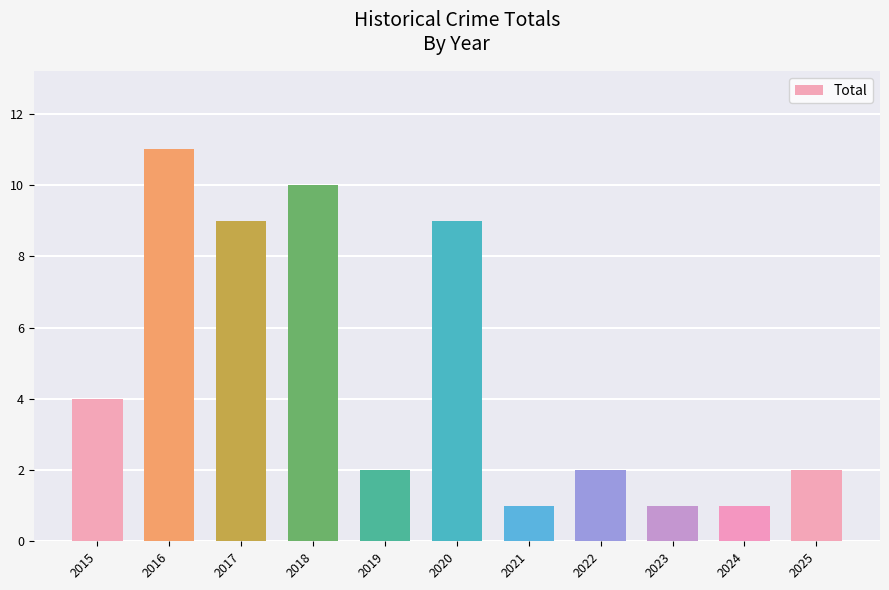

What is the change in value from 2017 to 2024?

-8